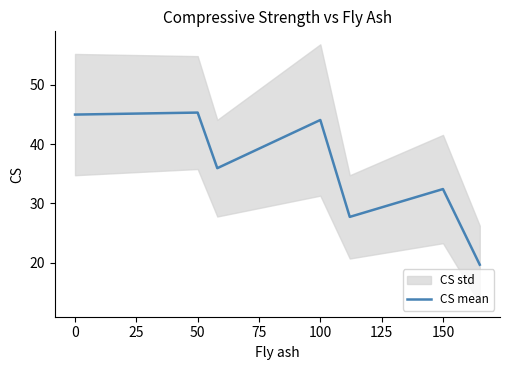

What is the average value?

35.7